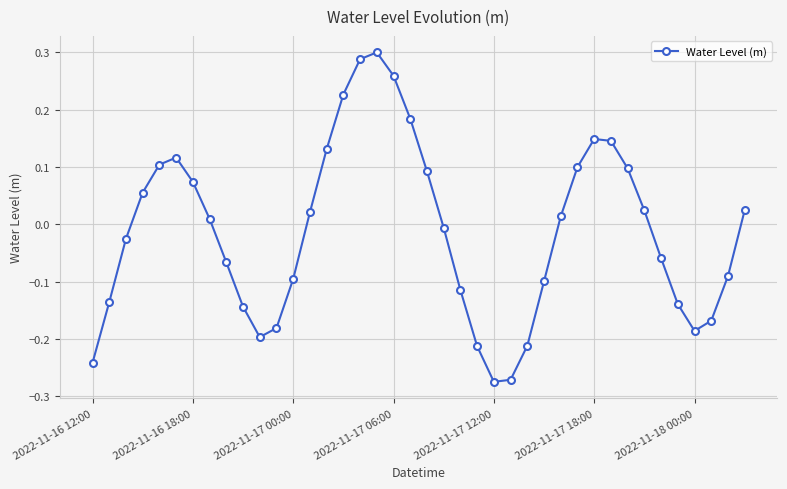

What is the sum of all values?

-0.5